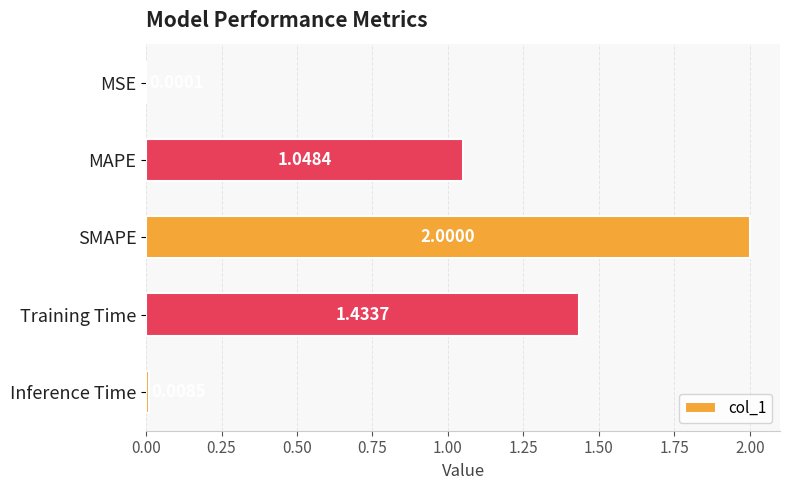

Are the bars horizontal?

Yes